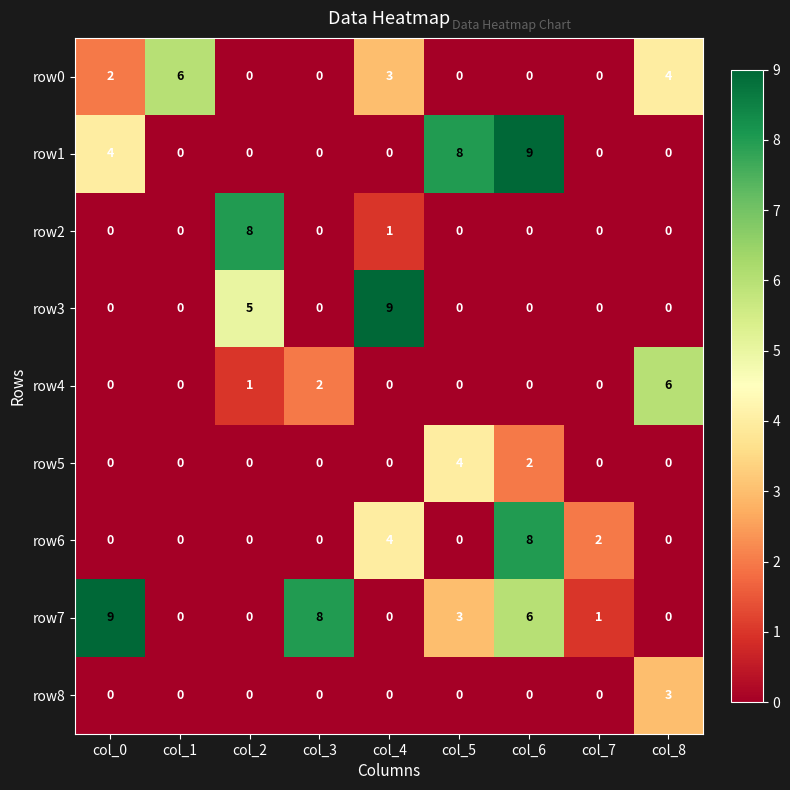

What is the spread (max minus min) of values at col_0?

9